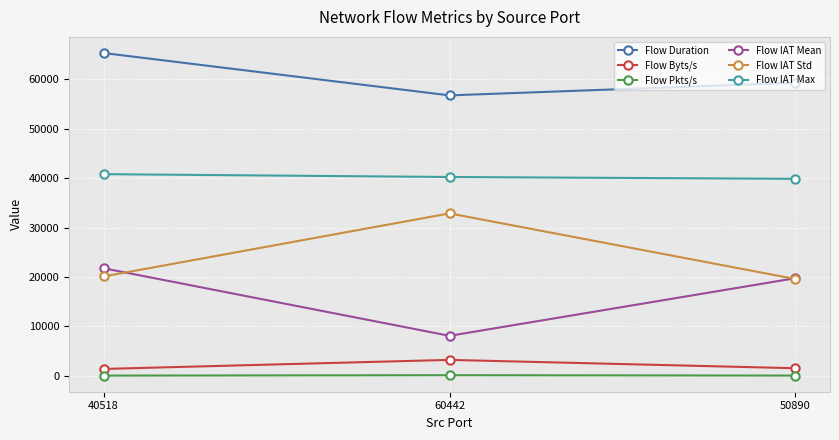

What is the difference between the maximum and minimum values in the Flow IAT Mean series?

13670.7